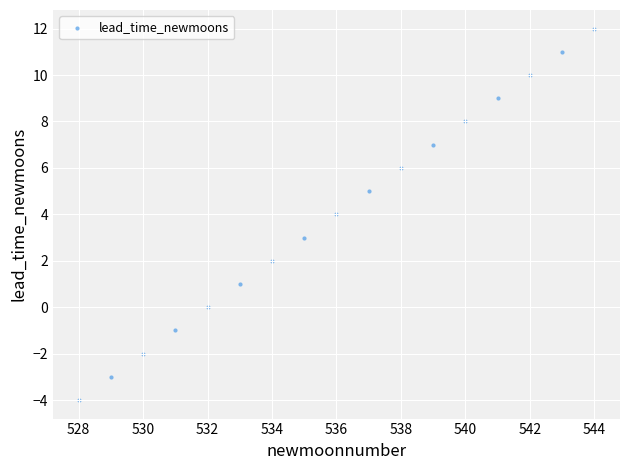

What is the range of X values (max minus min)?

16